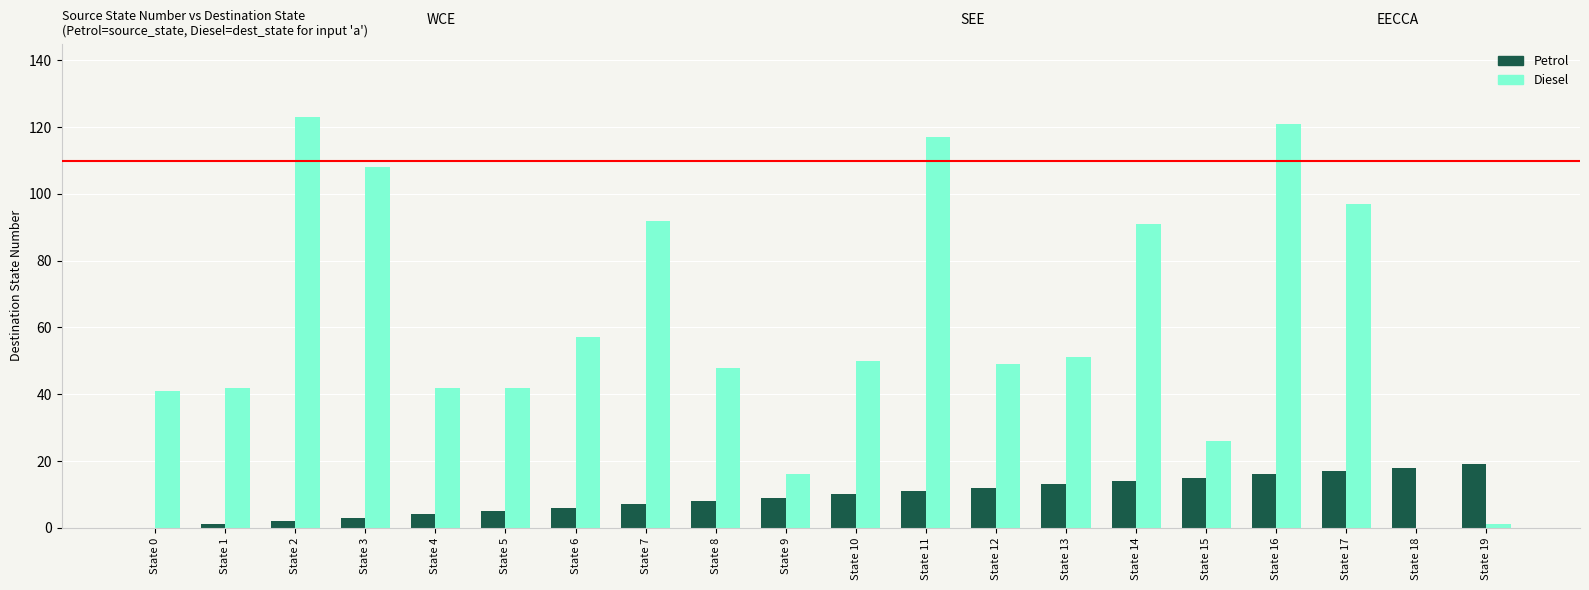

Are the bars grouped side by side (vs. stacked)?

Yes